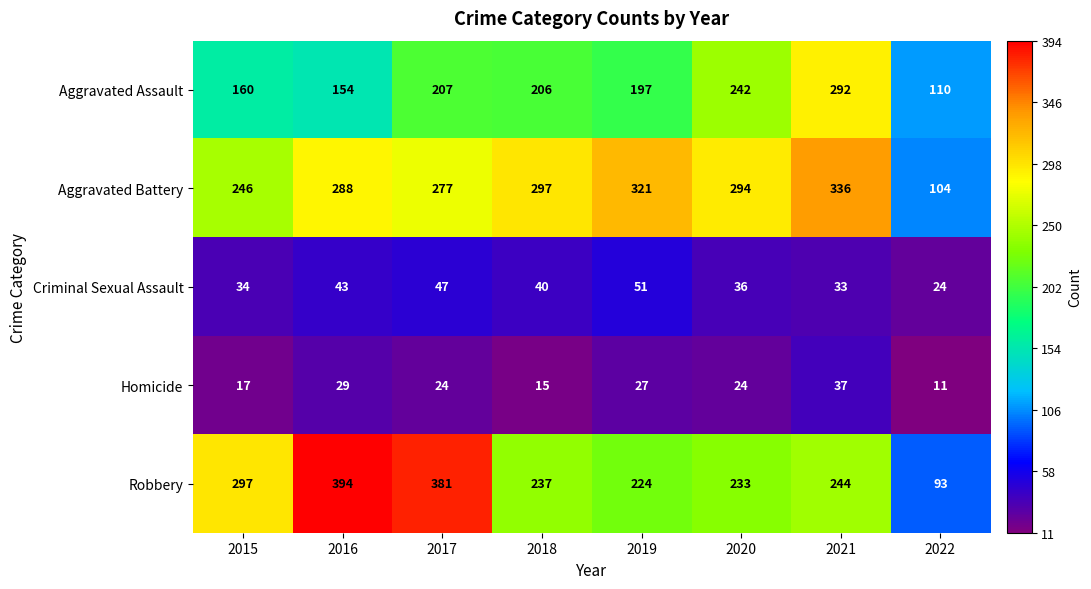

What is the minimum value shown in the chart?

11